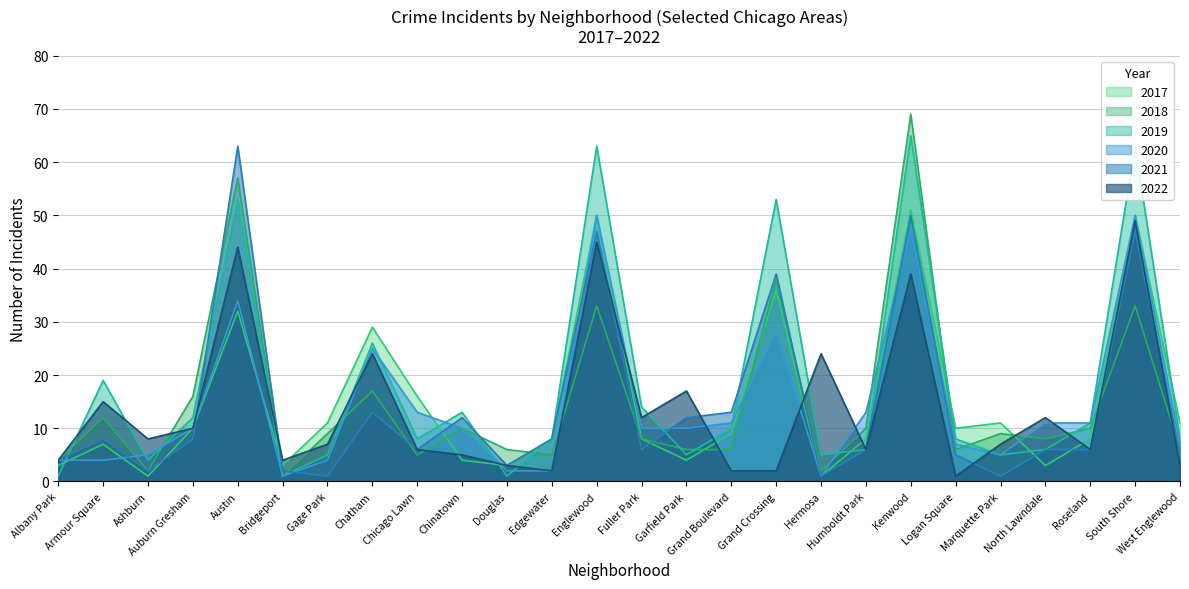

What is the total value across all series at Fuller Park?

58